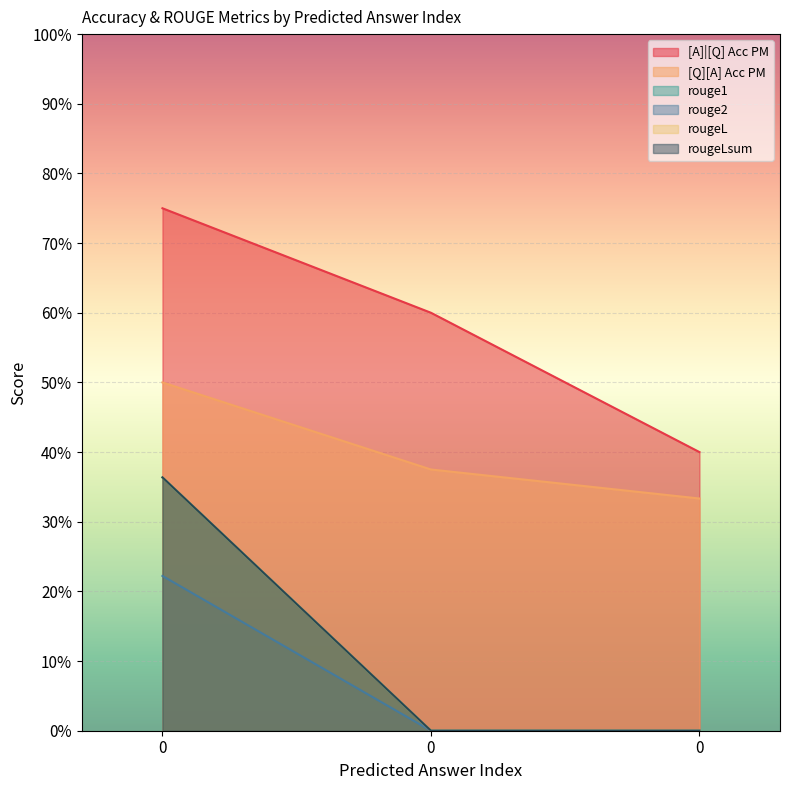

Reading left to right, what are all the values shown in this chart?

[A]|[Q] Acc PM: 0=0.8	0=0.6	0=0.4
[Q][A] Acc PM: 0=0.5	0=0.4	0=0.3
rouge1: 0=0.4	0=0.0	0=0.0
rouge2: 0=0.2	0=0.0	0=0.0
rougeL: 0=0.4	0=0.0	0=0.0
rougeLsum: 0=0.4	0=0.0	0=0.0